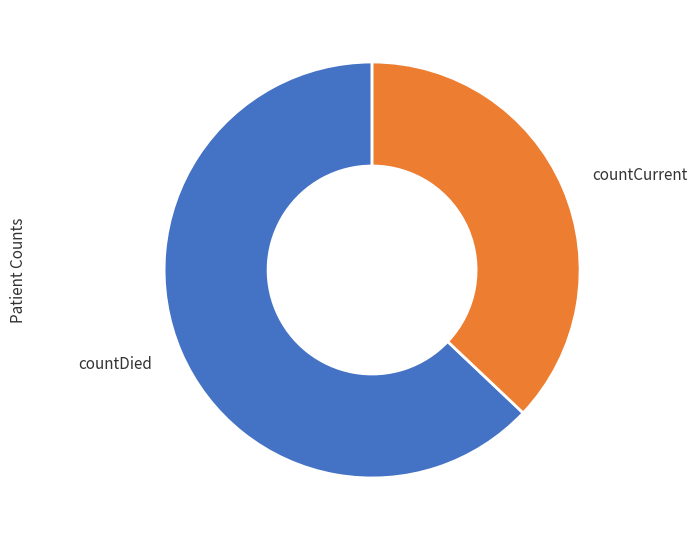

Is there a majority slice in this chart?

Yes